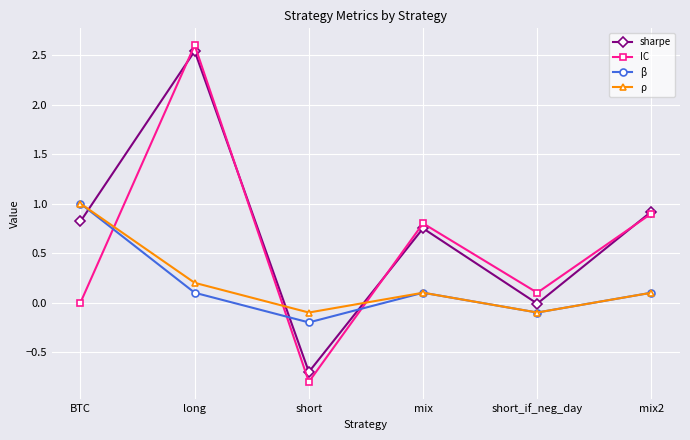

What is the value of the ρ point at the 2nd from the left?

0.2